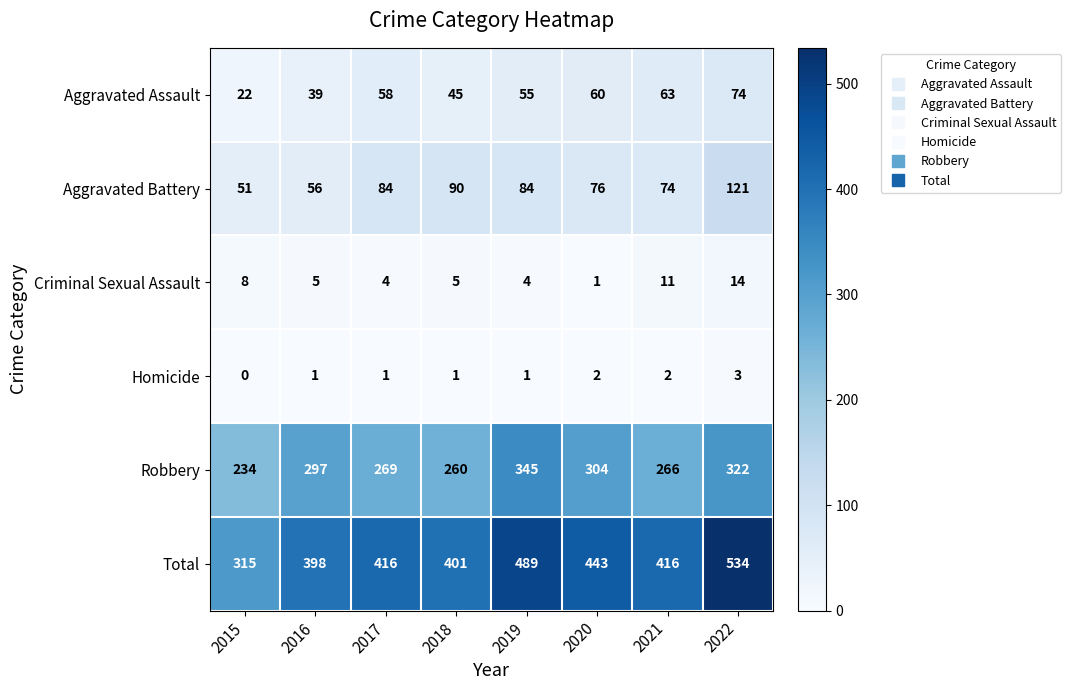

At how many categories does at least one series exceed 68?

8